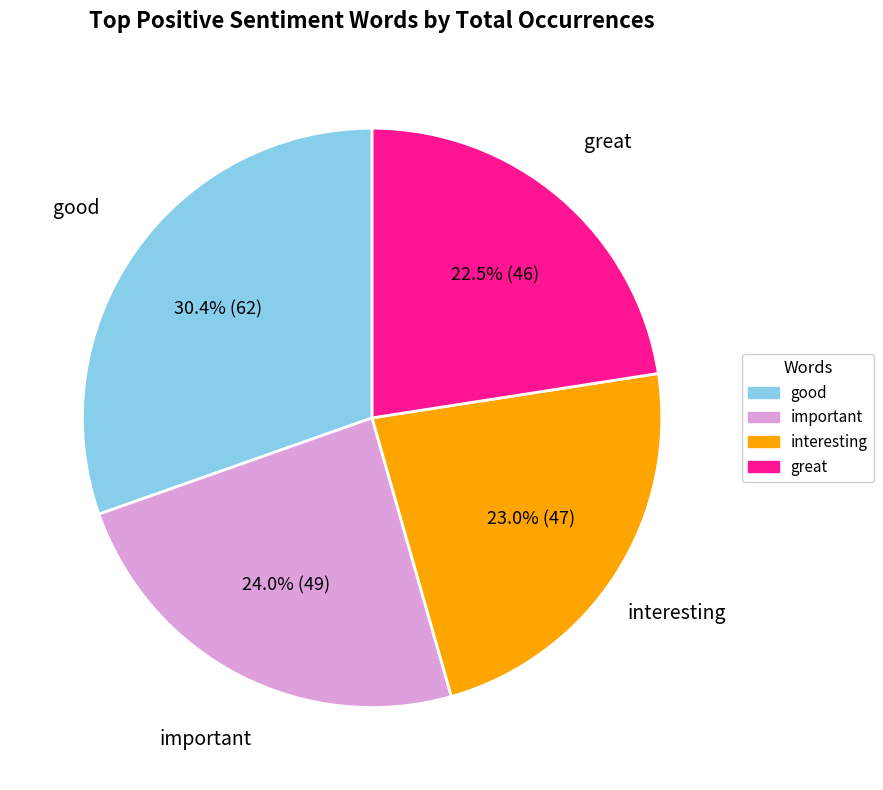

Which has a higher value, good or interesting?

good